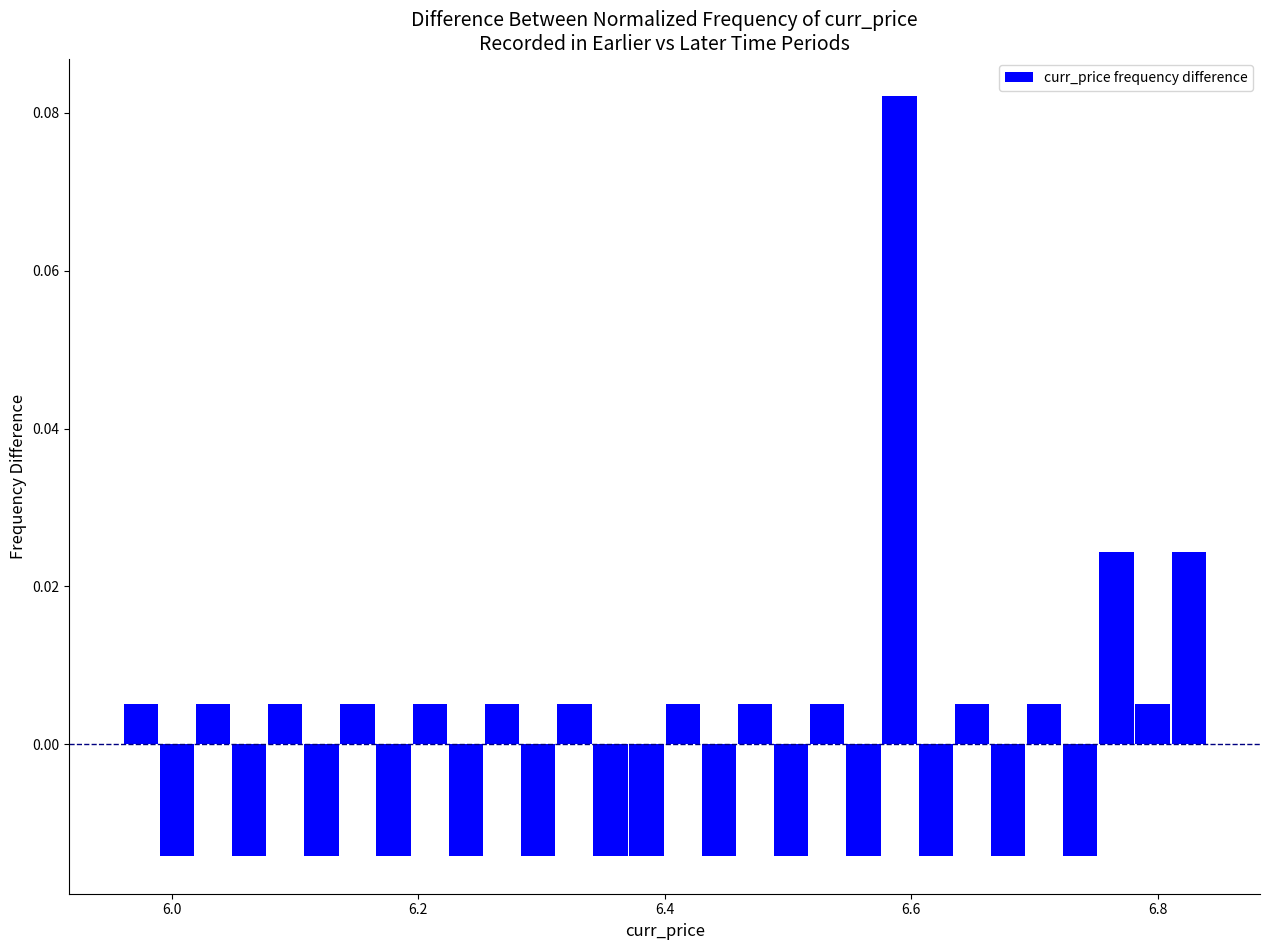

Read against the x-axis, roughly where is the centre of the tallest bar?

6.60